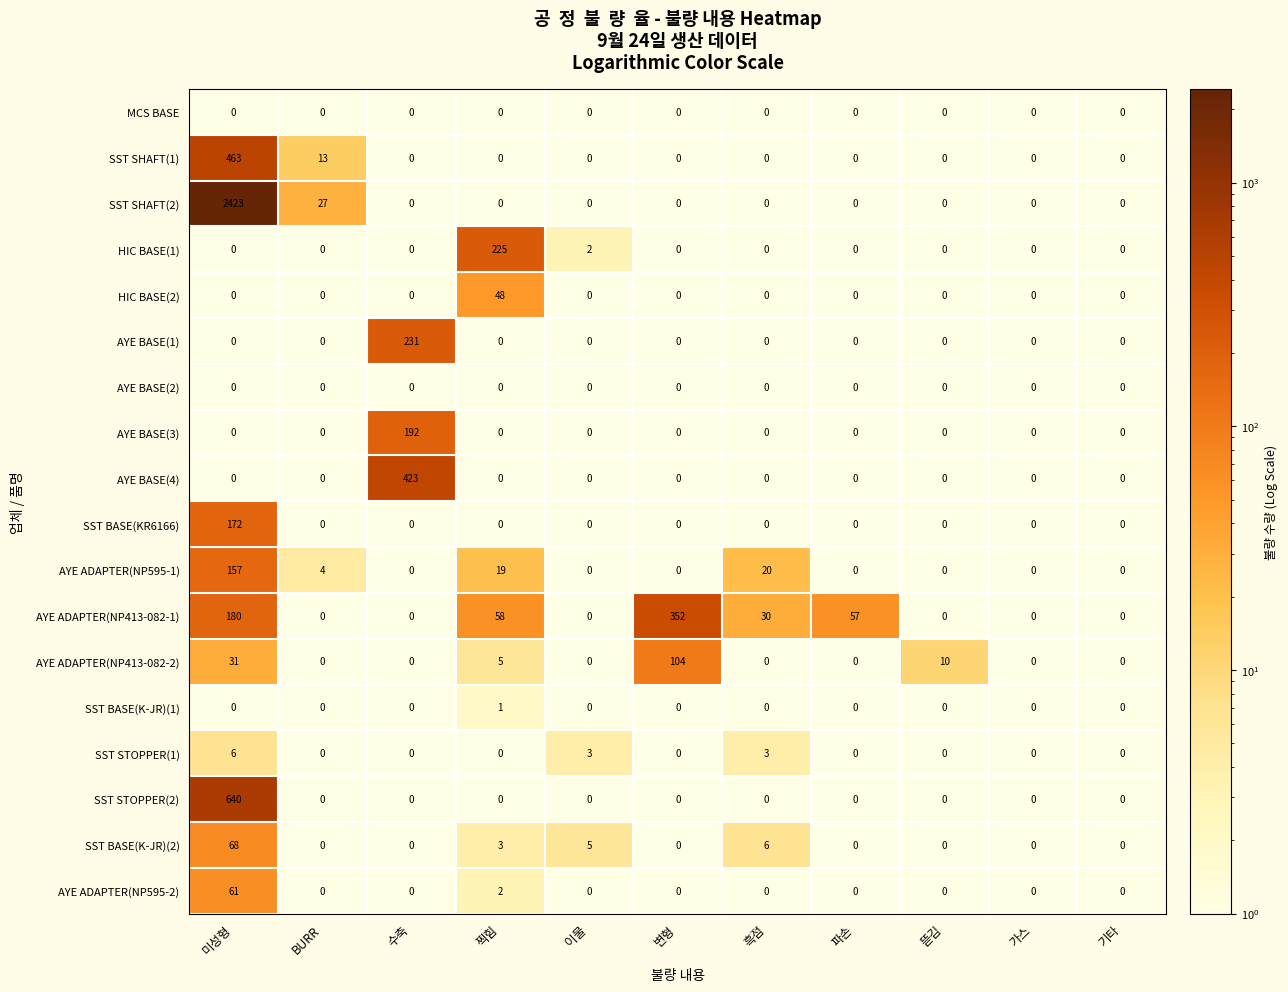

What is the difference between the maximum and second lowest values in the AYE BASE(3) series?

192